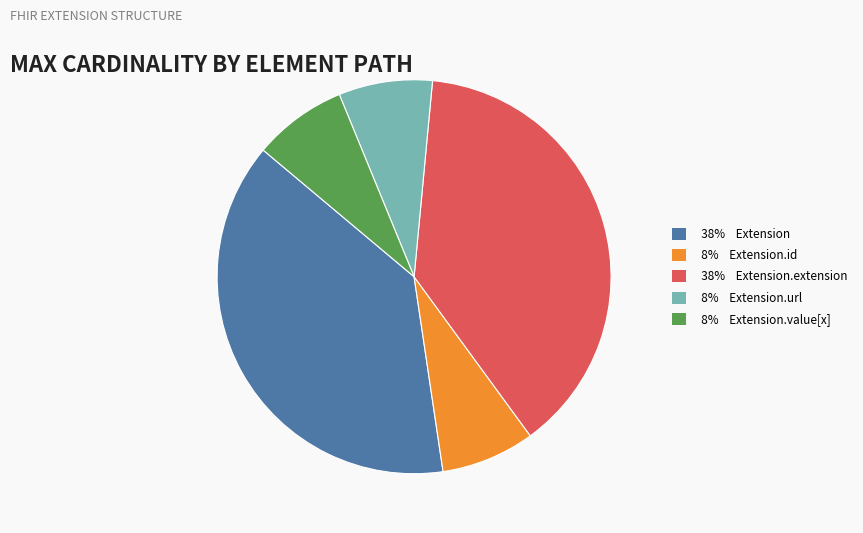

How many slices are in this pie chart?

5